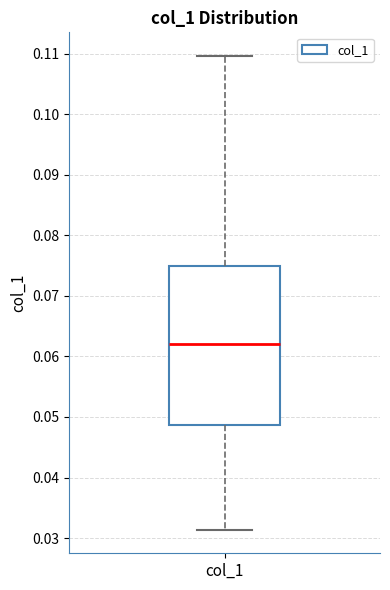

Transcribe this box plot: give where the median line is, the range the box spans, and where the two whiskers end, as read against the y-axis. The values are not printed on the chart, so give them approximately, as read against the axis.

median 0.062, box 0.049 to 0.075, whiskers 0.031 to 0.110